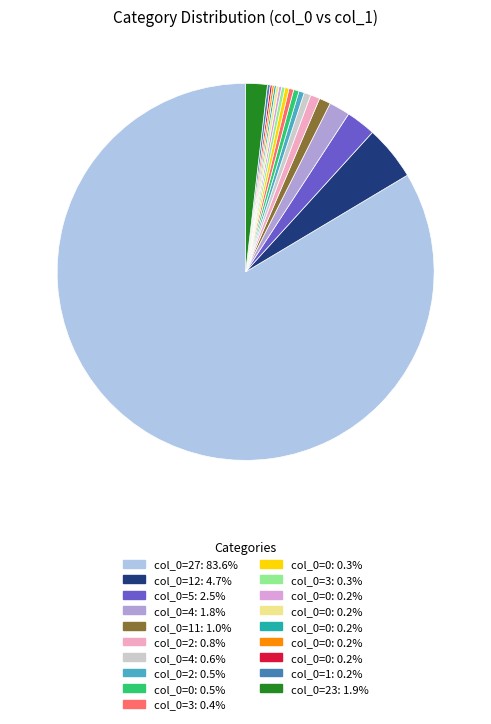

What is the largest slice in the pie chart?

27